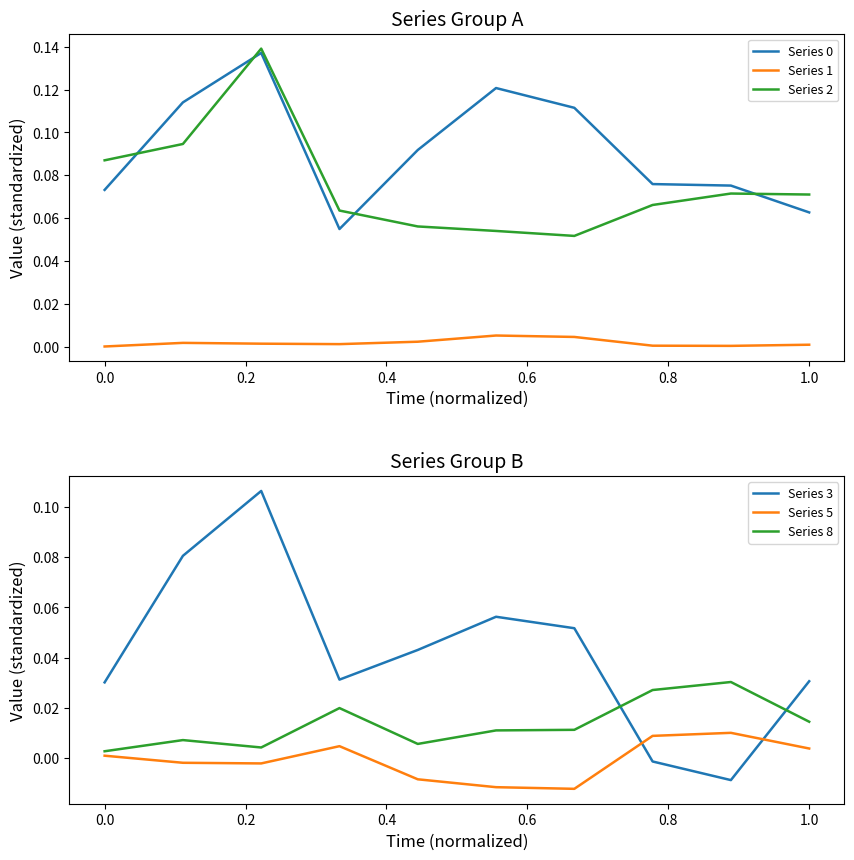

After their last crossing, which series has the higher values: Series 2 or Series 0?

Series 2